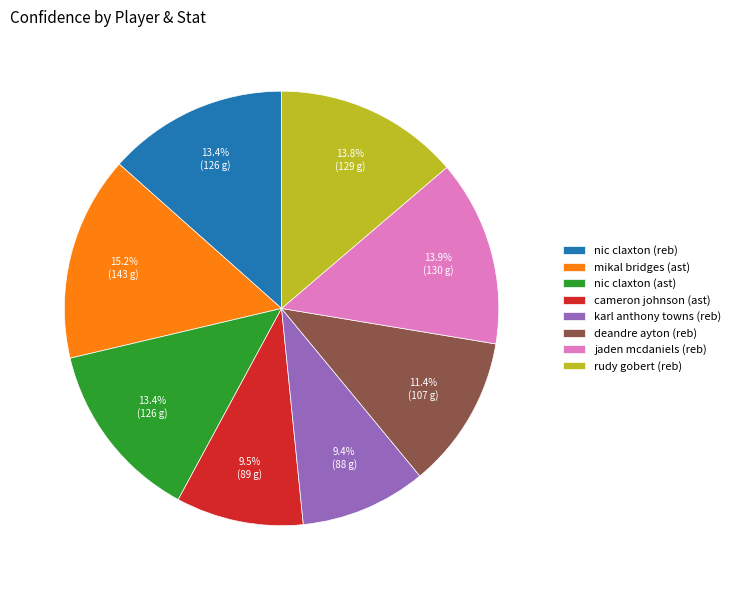

True or false: jaden mcdaniels (reb) accounts for 14% of the total.

True